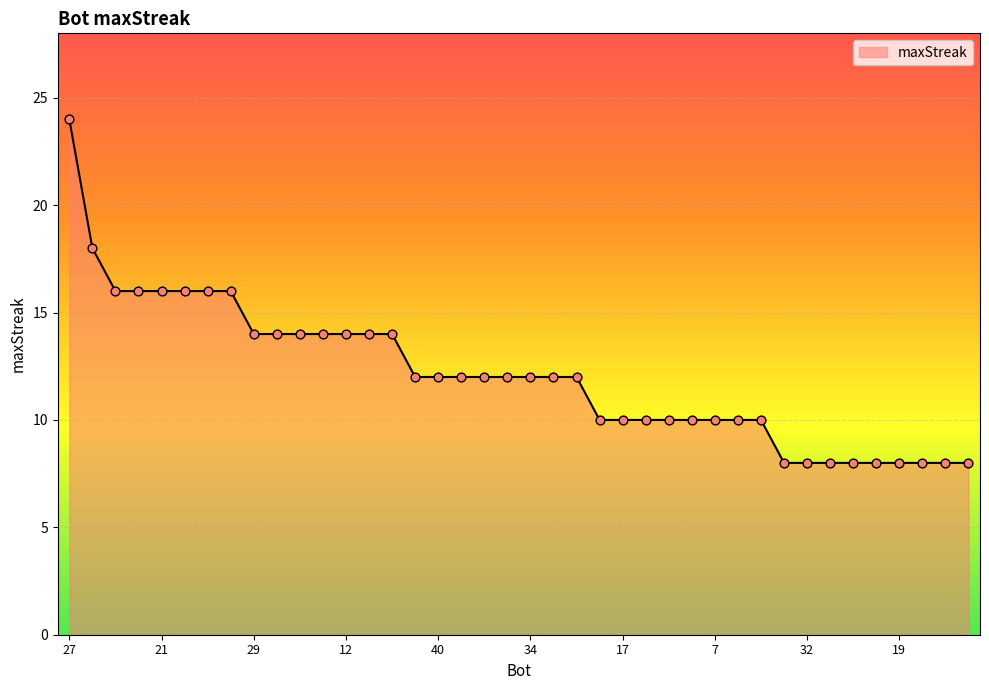

What is the greatest value displayed?

24